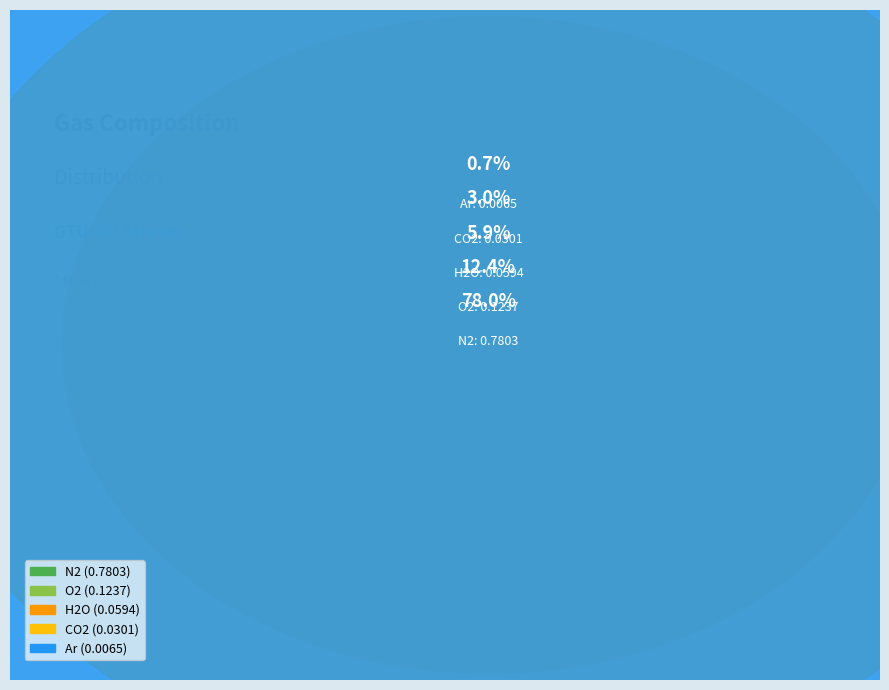

What is the largest slice in the pie chart?

N2